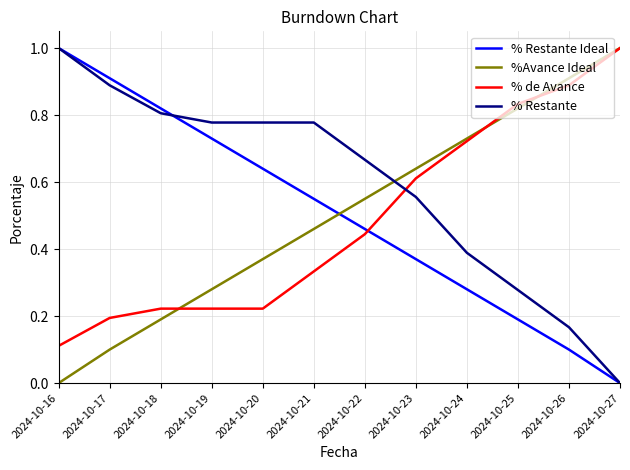

At 2024-10-25, list the series in order from largest to smallest.

% de Avance, %Avance Ideal, % Restante, % Restante Ideal